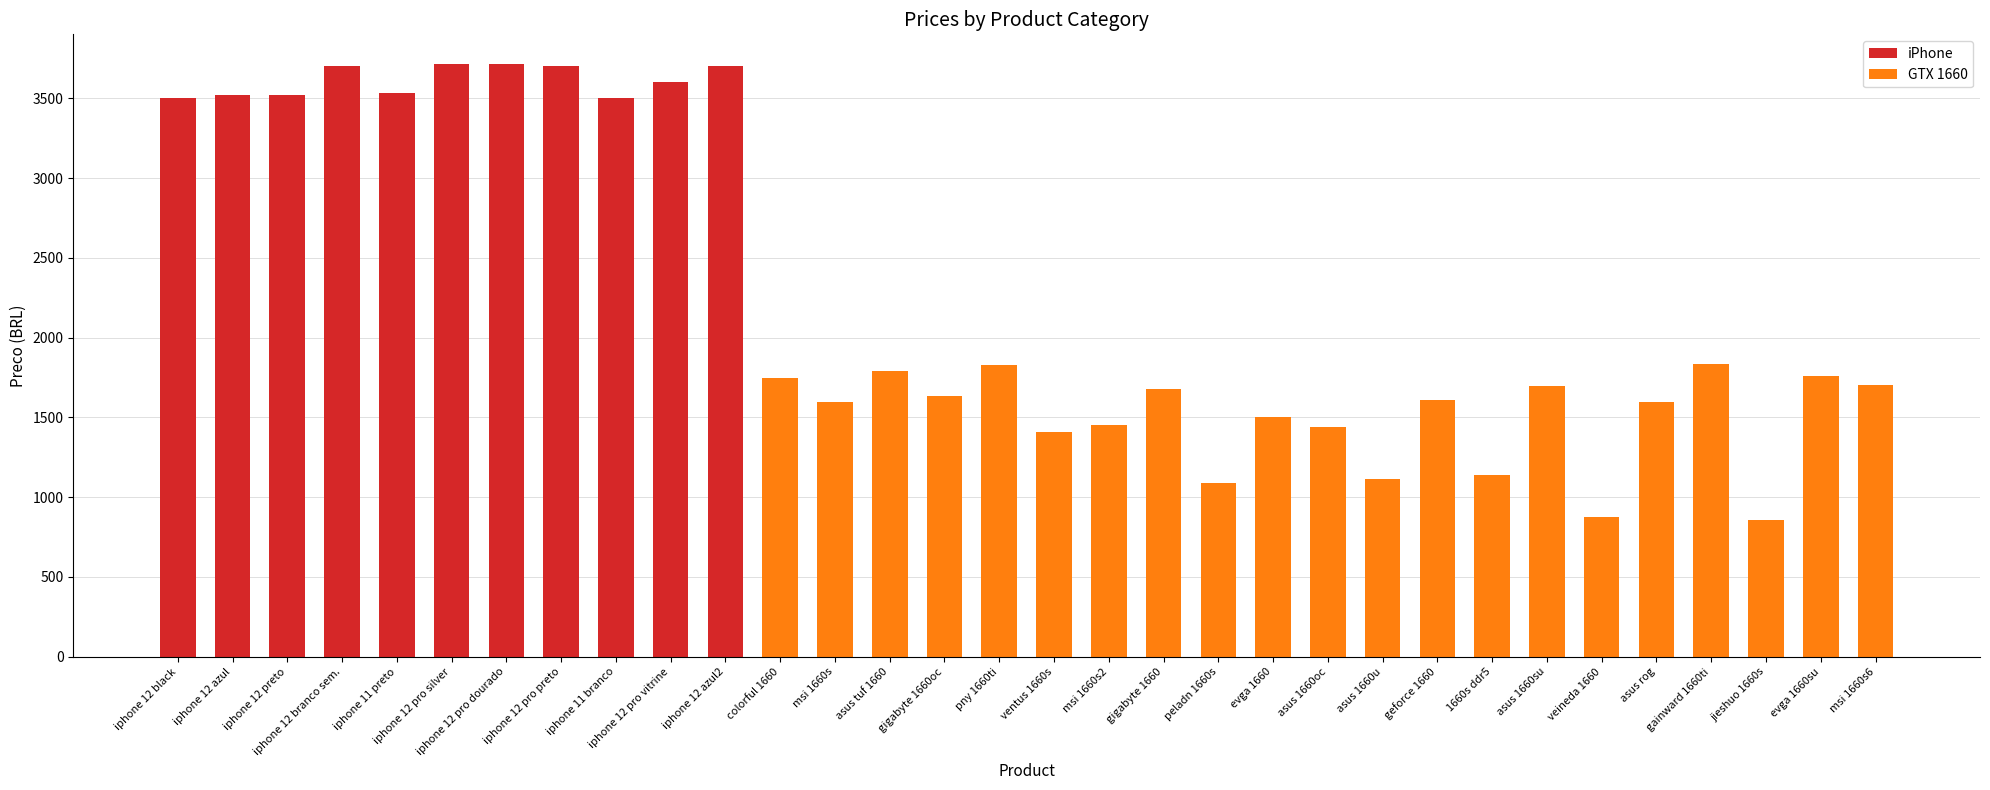

What is the maximum value for GTX 1660?

1832.0